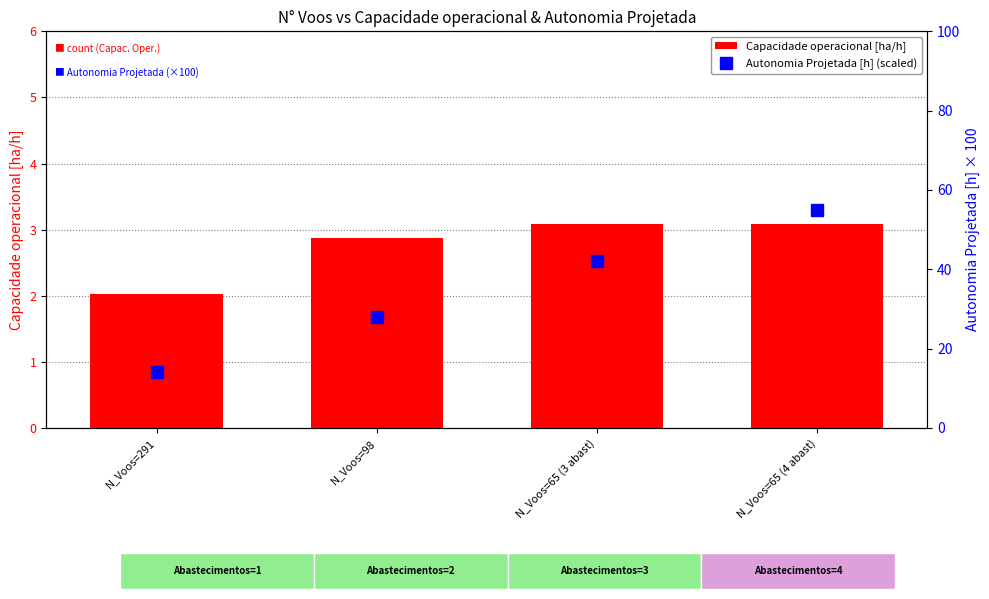

What is the label of the 4th bar from the right?

N_Voos=291